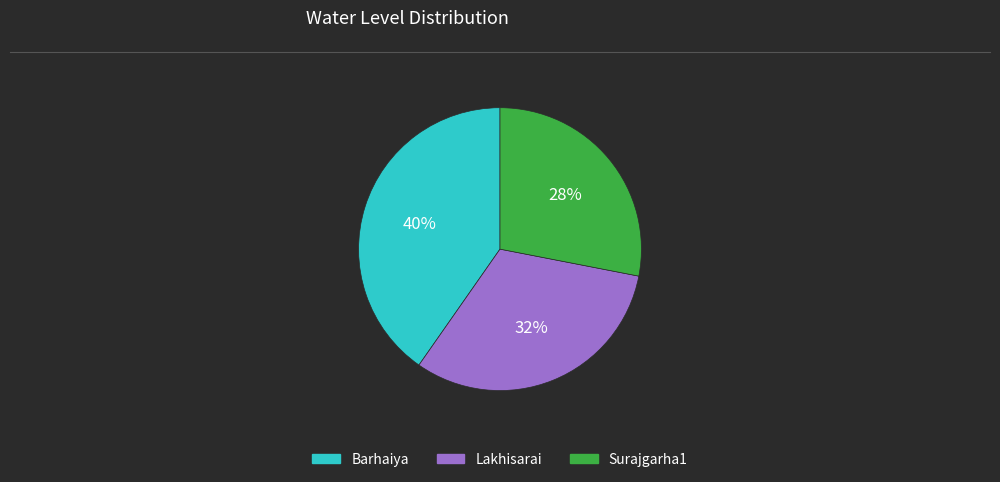

True or false: Barhaiya accounts for 28% of the total.

False